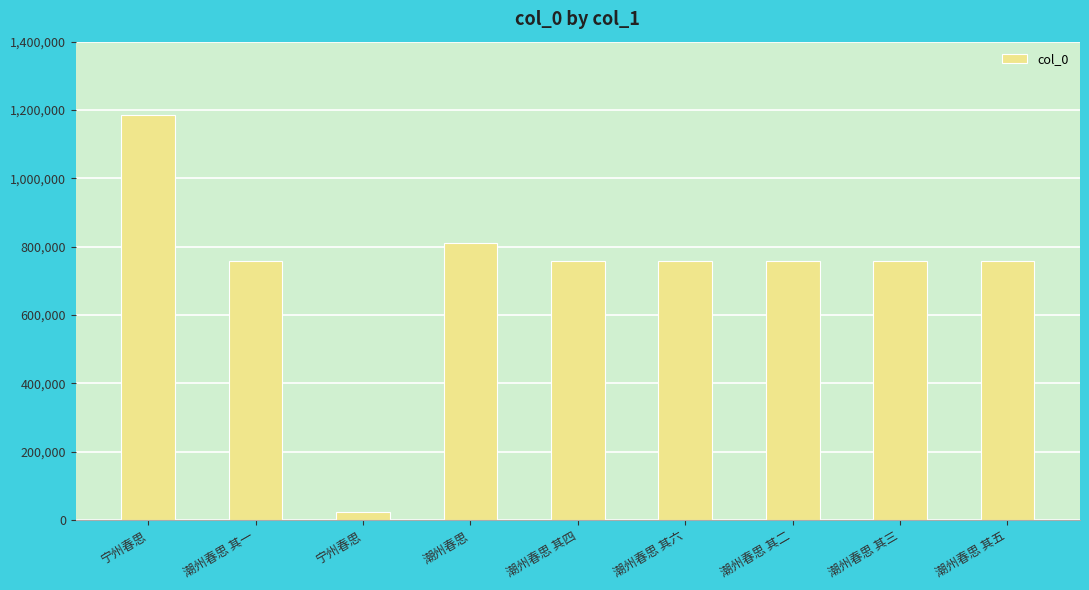

Reading right to left, transcribe all the data shown in this chart.

759440	759438	759437	759441	759439	811316	25012	759436	1183994